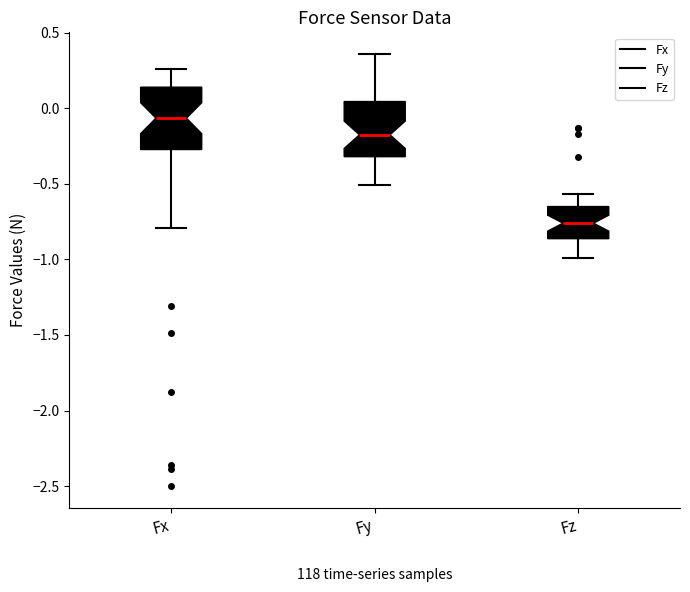

Which box's median line is the highest?

Fx